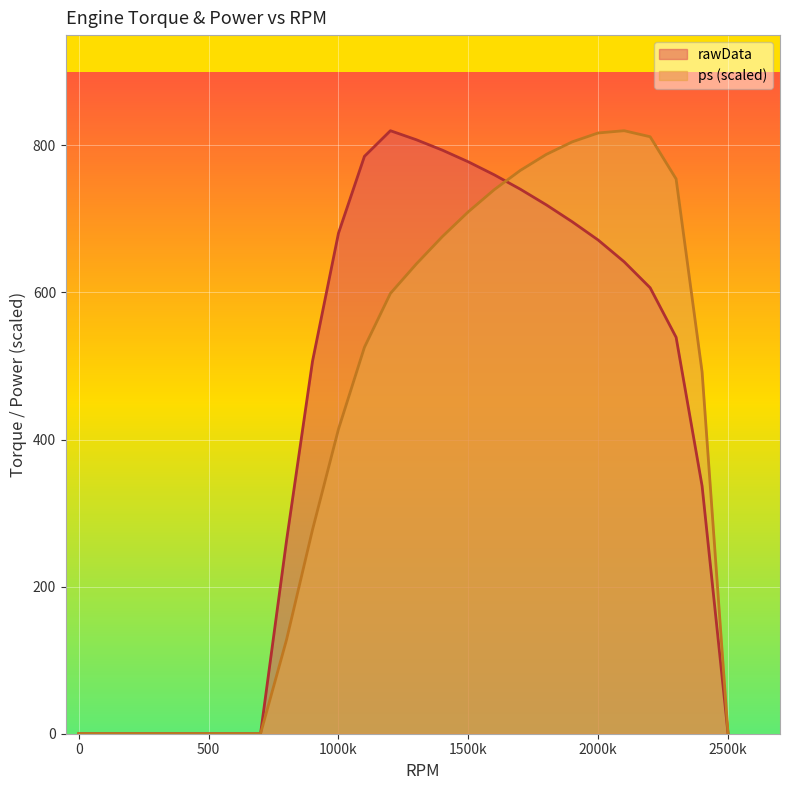

Which category has the highest value in the rawData series?

1200